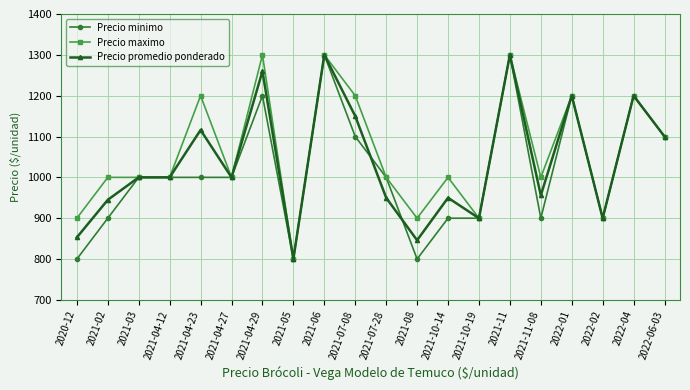

Reading right to left, list all the values displayed in this chart.

Precio minimo: 1100	1200	900	1200	900	1300	900	900	800	1000	1100	1300	800	1200	1000	1000	1000	1000	900	800
Precio maximo: 1100	1200	900	1200	1000	1300	900	1000	900	1000	1200	1300	800	1300	1000	1200	1000	1000	1000	900
Precio promedio ponderado: 1100	1200	900	1200	956	1300	900	950	846	950	1150	1300	800	1260	1000	1116	1000	1000	945	853